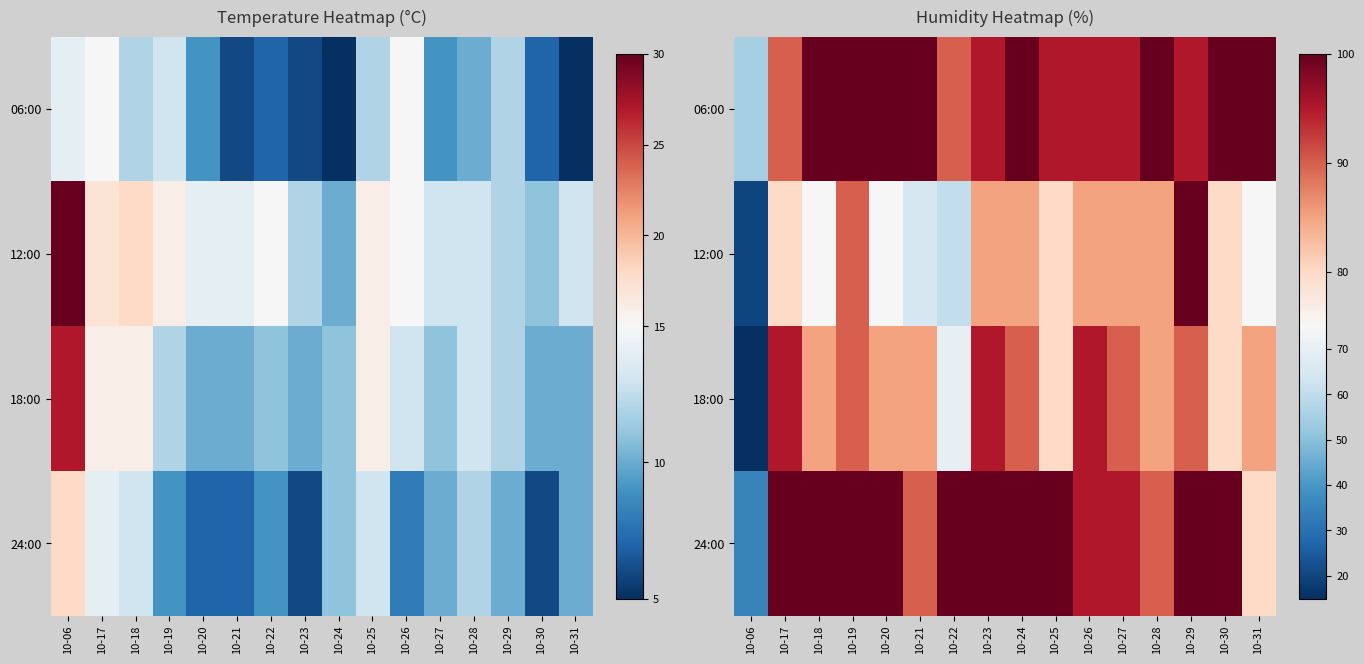

What is the spread (max minus min) of values at 10-06?

40